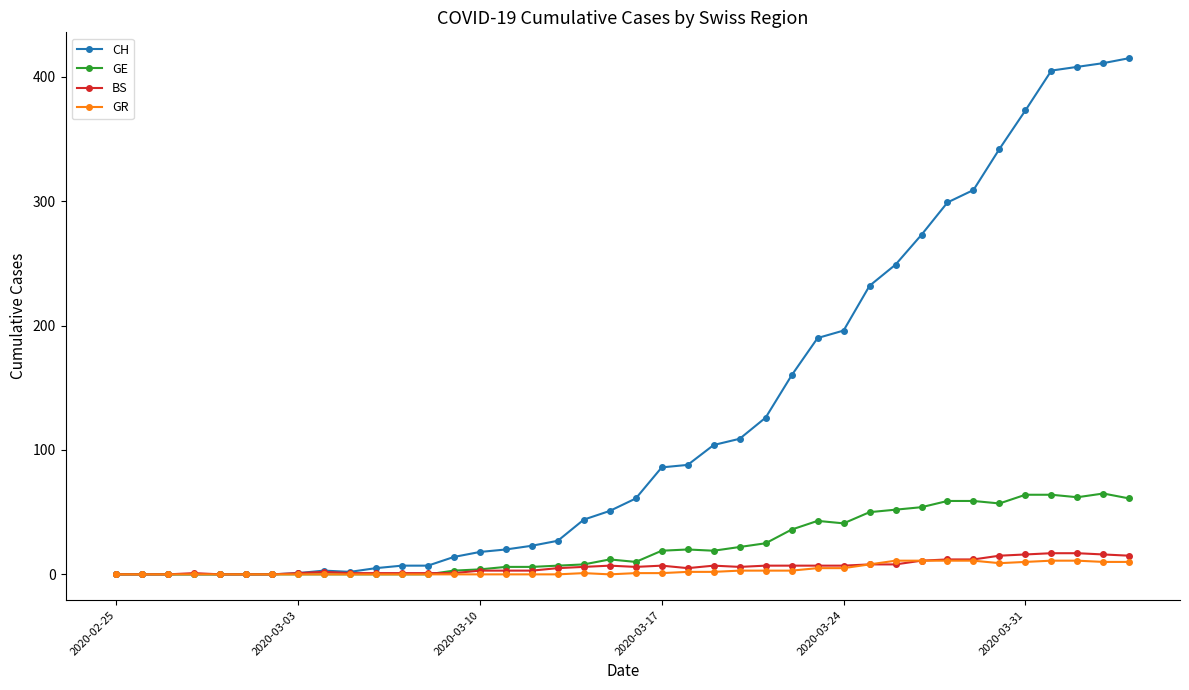

Which series has the largest total across all categories?

CH